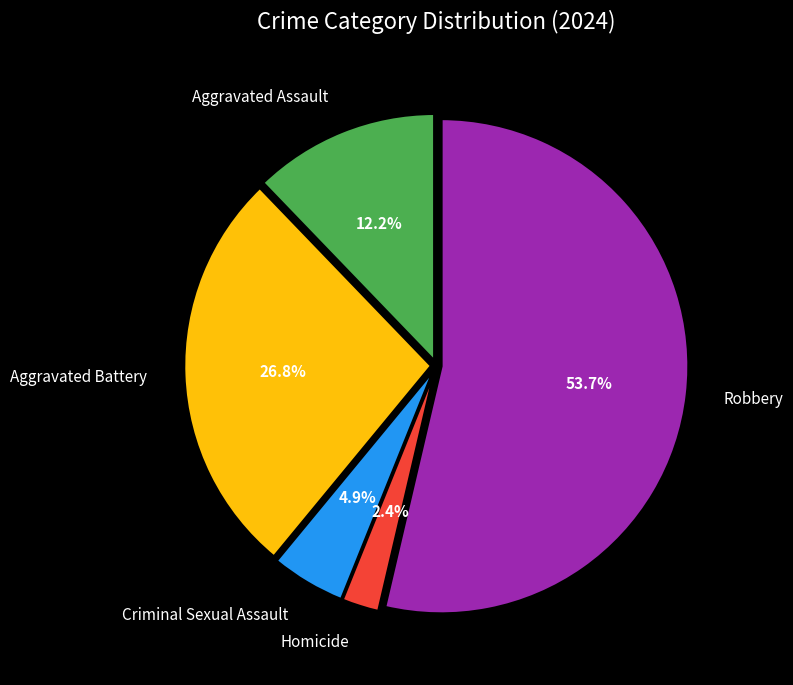

To the nearest percent, what is the difference between the largest and smallest slice percentages?

51%